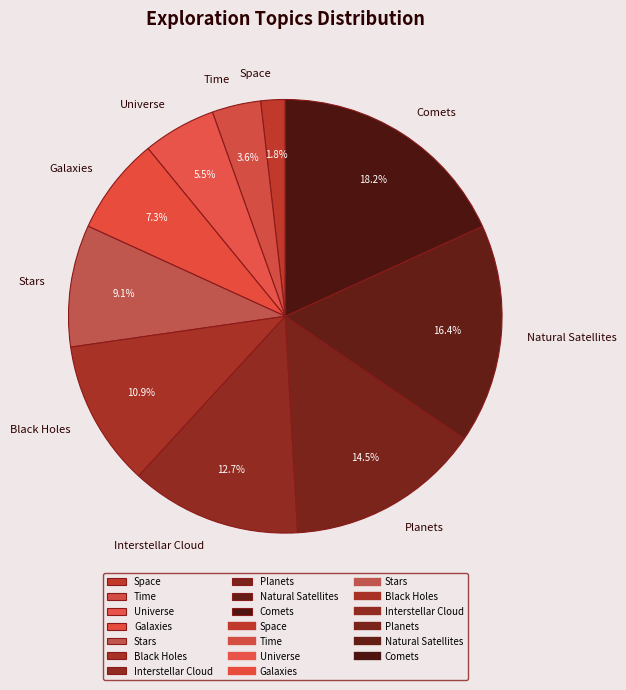

Rank the categories by value from lowest to highest.

Space, Time, Universe, Galaxies, Stars, Black Holes, Interstellar Cloud, Planets, Natural Satellites, Comets